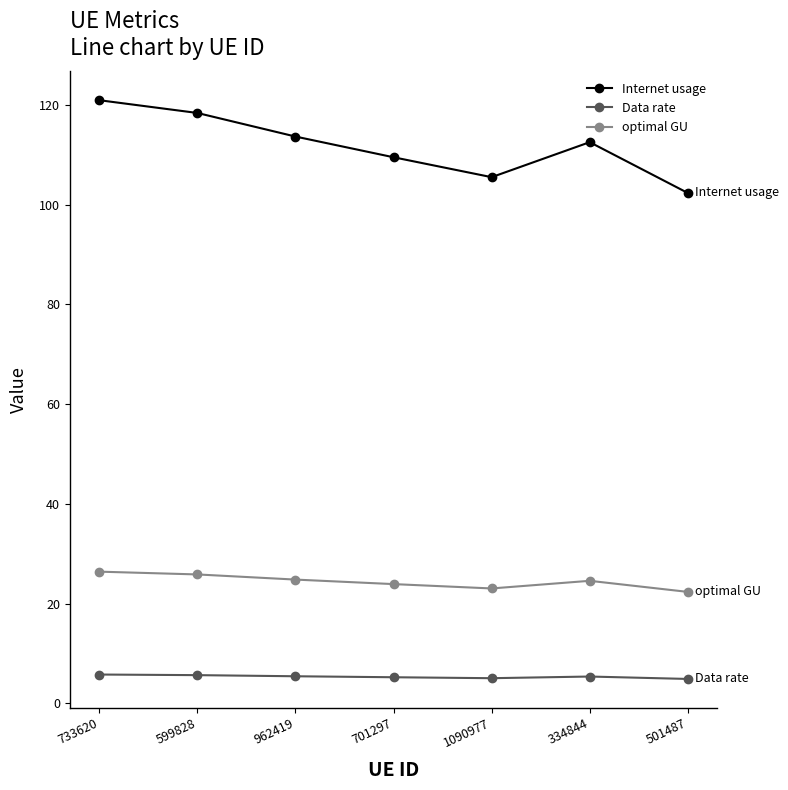

Is it true that Data rate equals 5.4 at 334844?

True